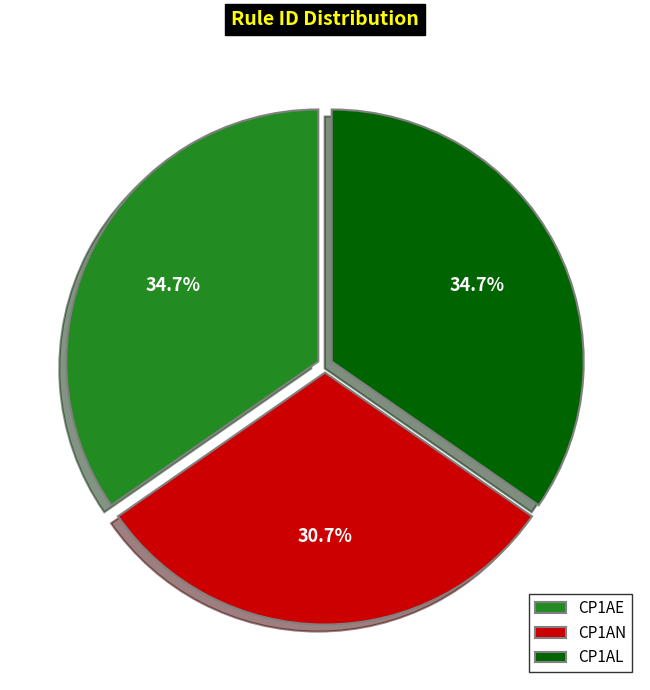

What is the total percentage of CP1AL and CP1AE?

69.3%